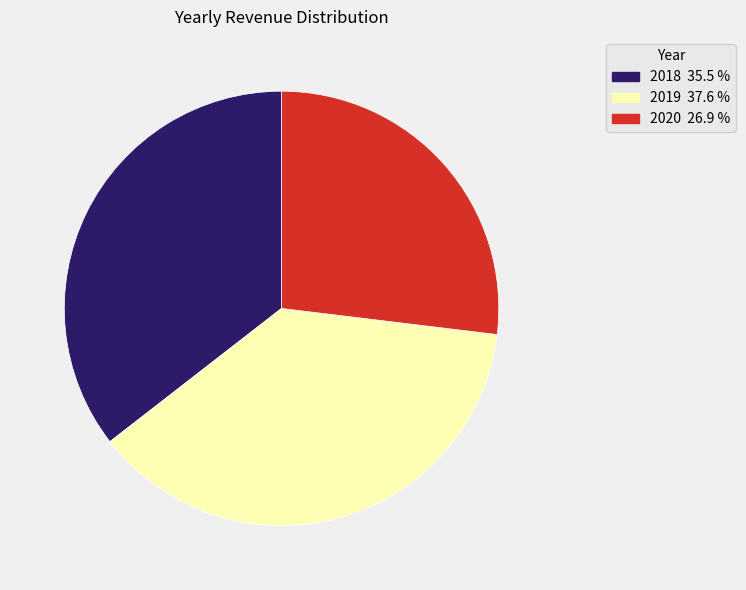

Is there any slice that represents more than half of the pie?

No